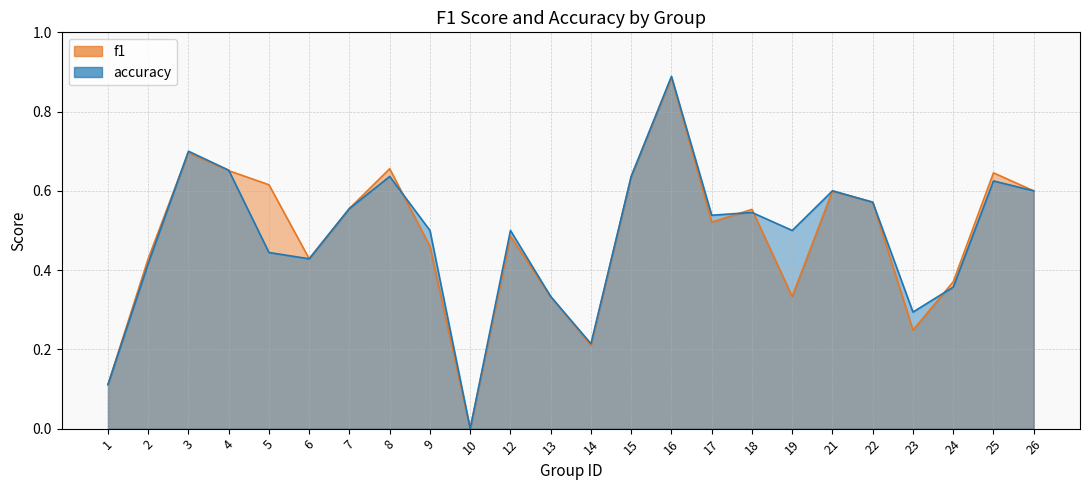

What are all the series names shown in the legend?

f1, accuracy